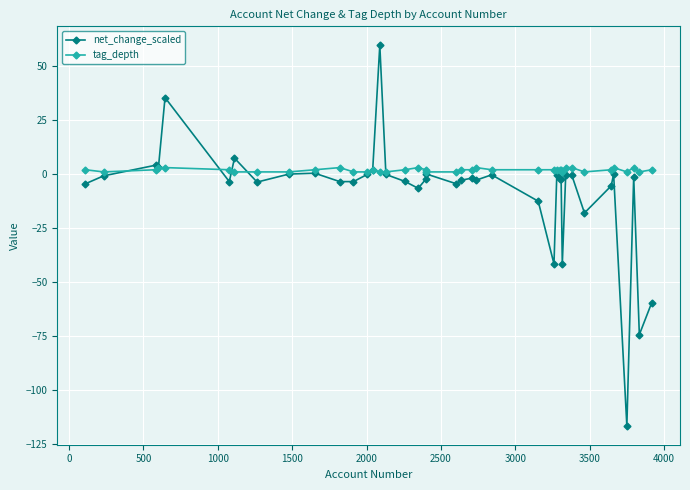

How many distinct data groups are displayed?

2